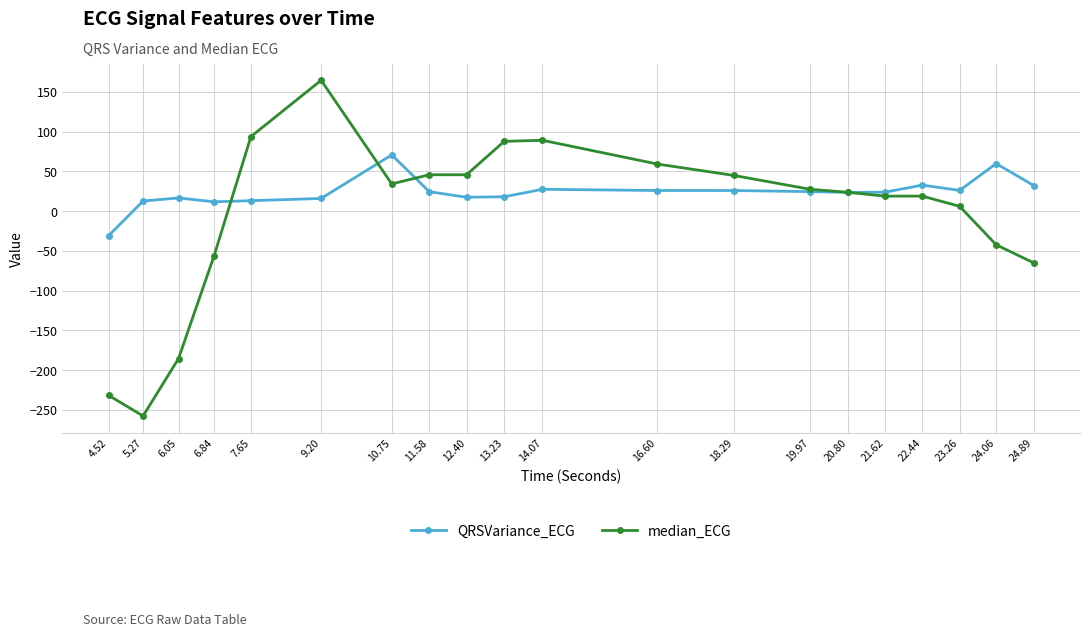

Which series has the largest range (max minus min)?

median_ECG